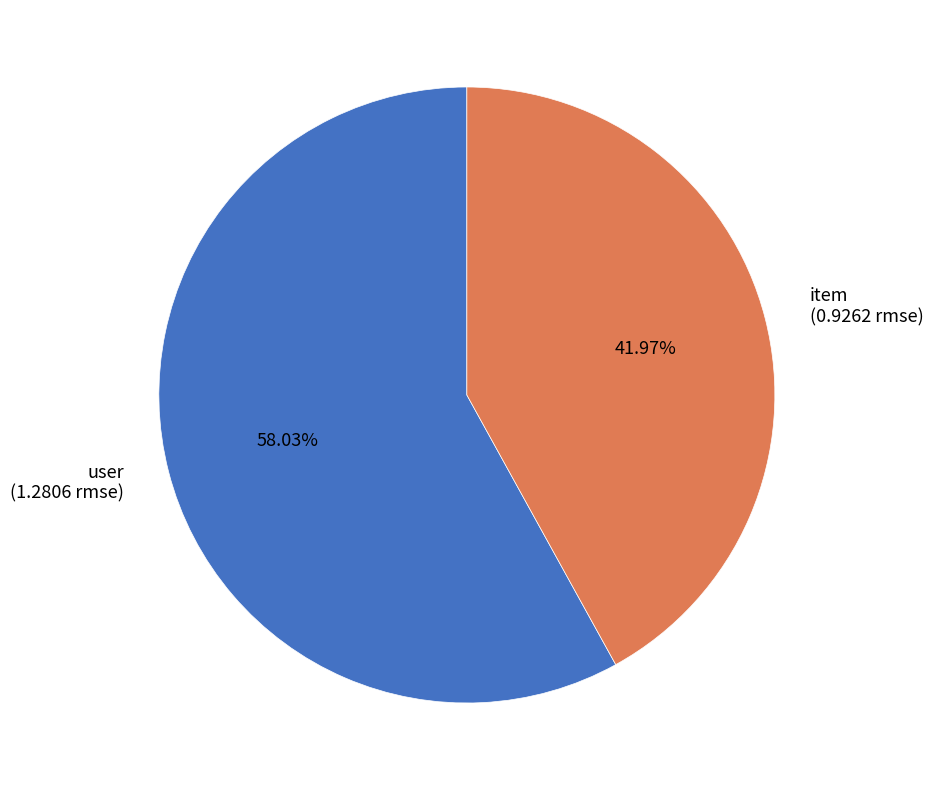

To the nearest percent, what portion does item represent?

42%